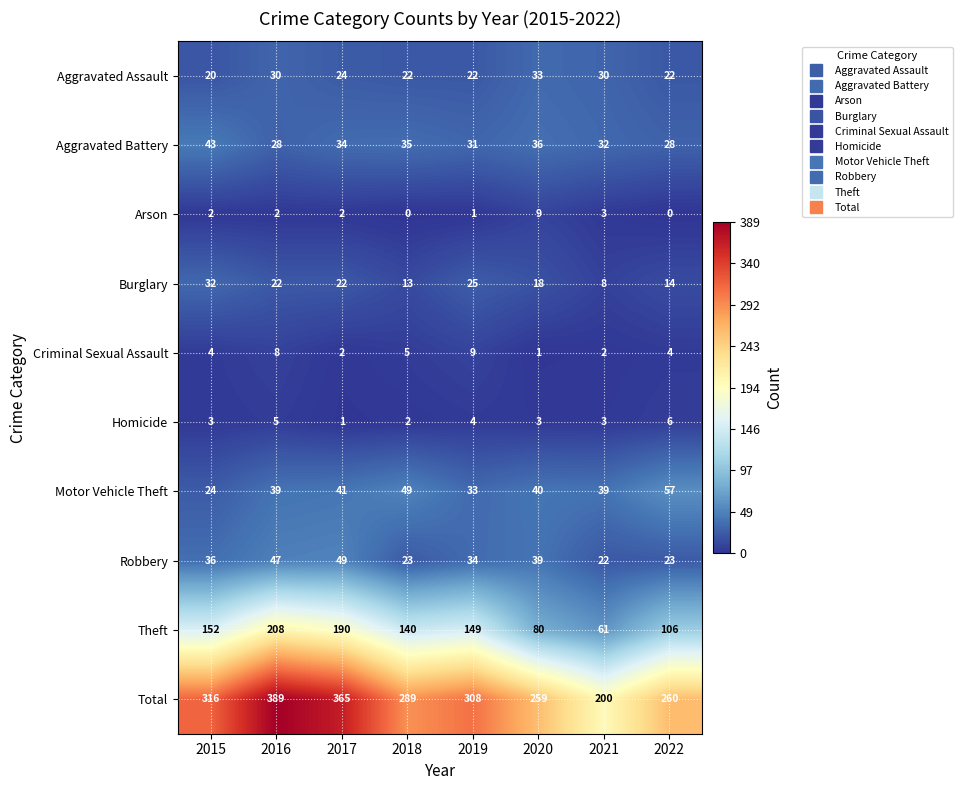

At which label does Criminal Sexual Assault reach its peak?

2019